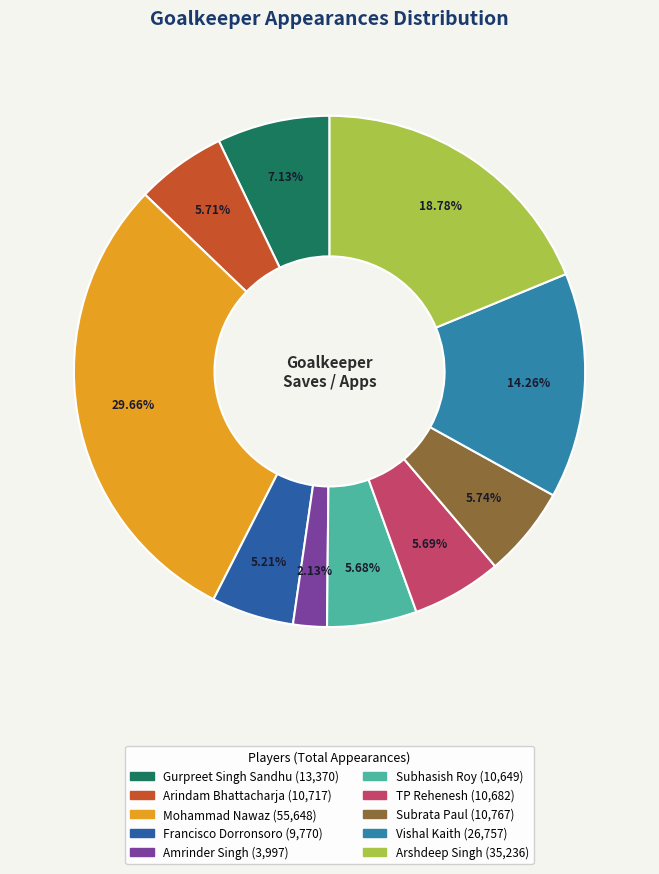

What is the ratio of the value at Amrinder Singh to the value at TP Rehenesh?

0.4